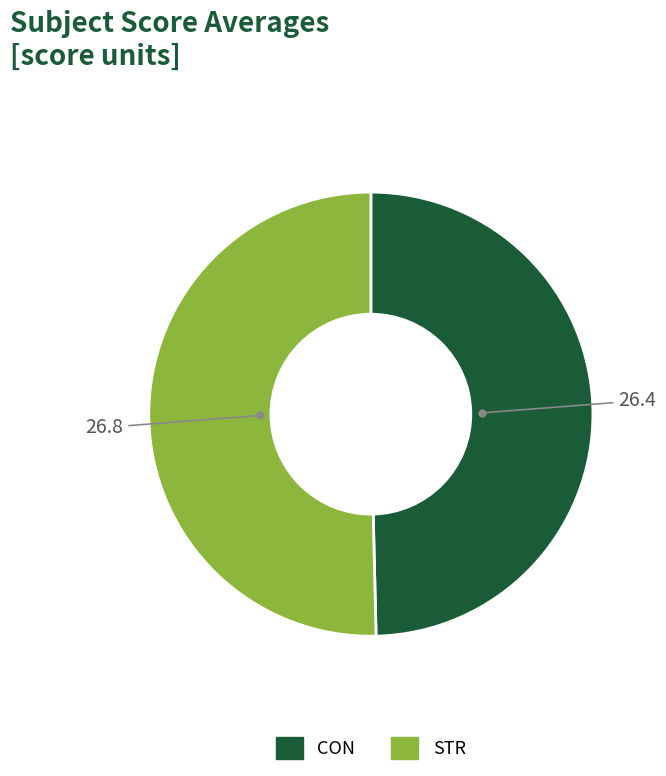

Is the sum of STR and CON greater than half?

Yes